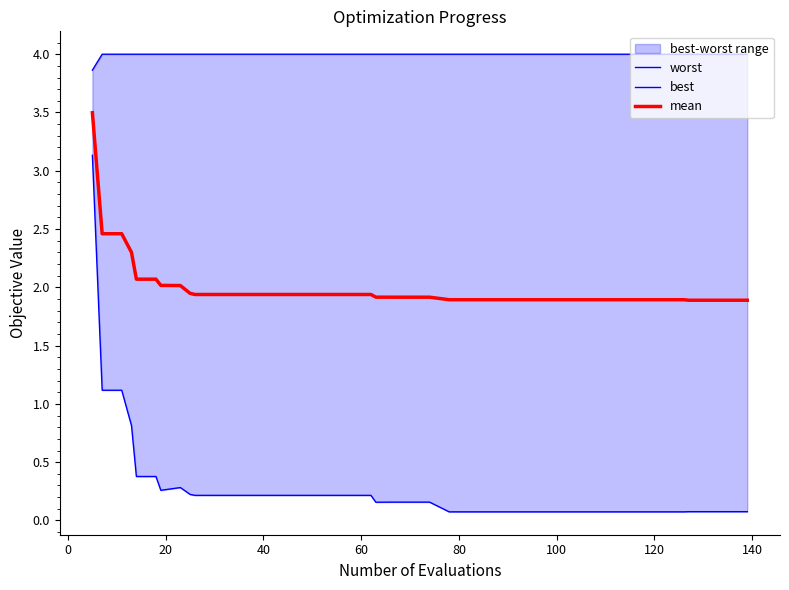

What is the maximum value for mean?

3.5